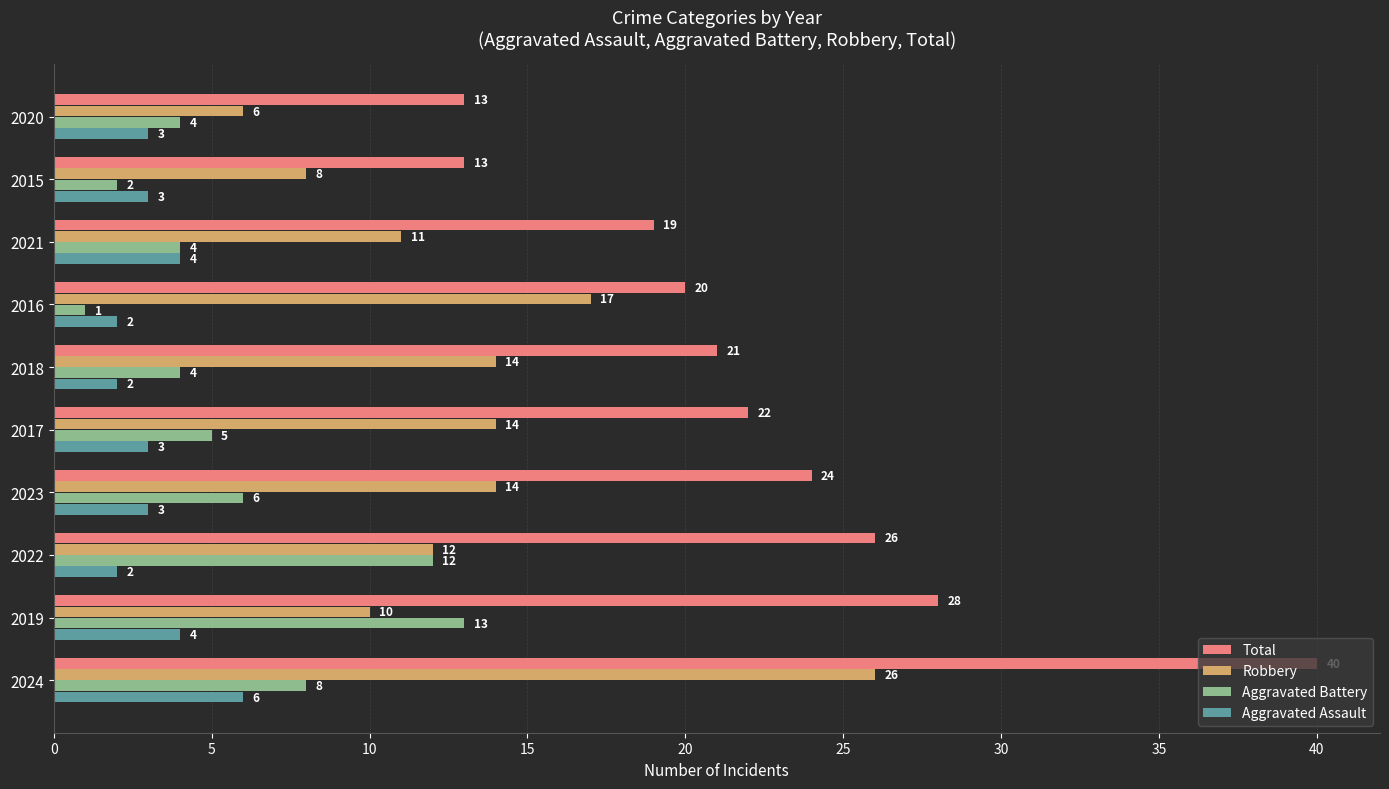

The Aggravated Battery series shows 19 at 2022. True or false?

False